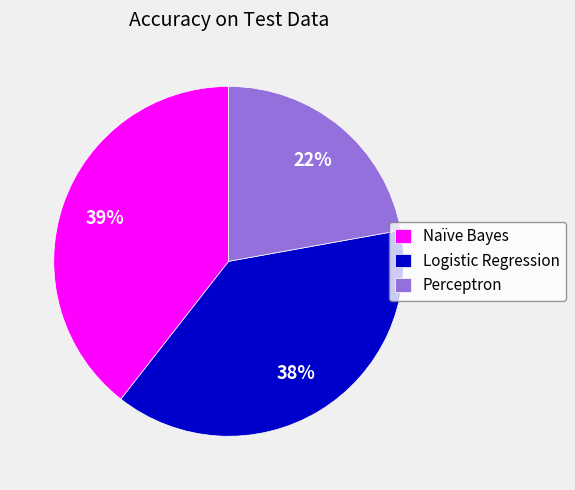

To the nearest percent, what is the difference between the largest and smallest slice percentages?

17%